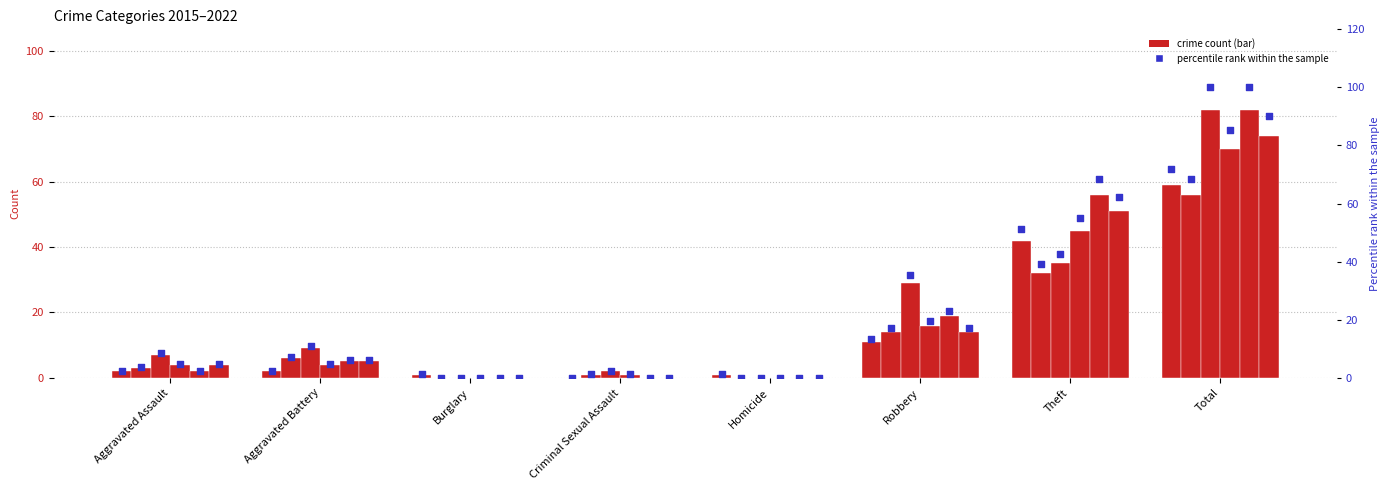

At how many categories does at least one series exceed 44?

2